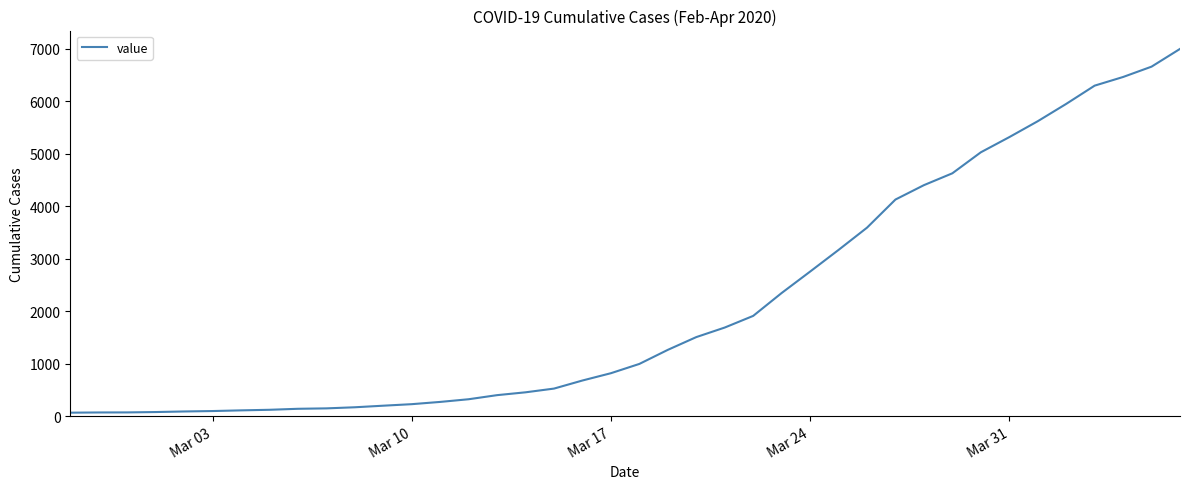

What is the greatest value displayed?

6995